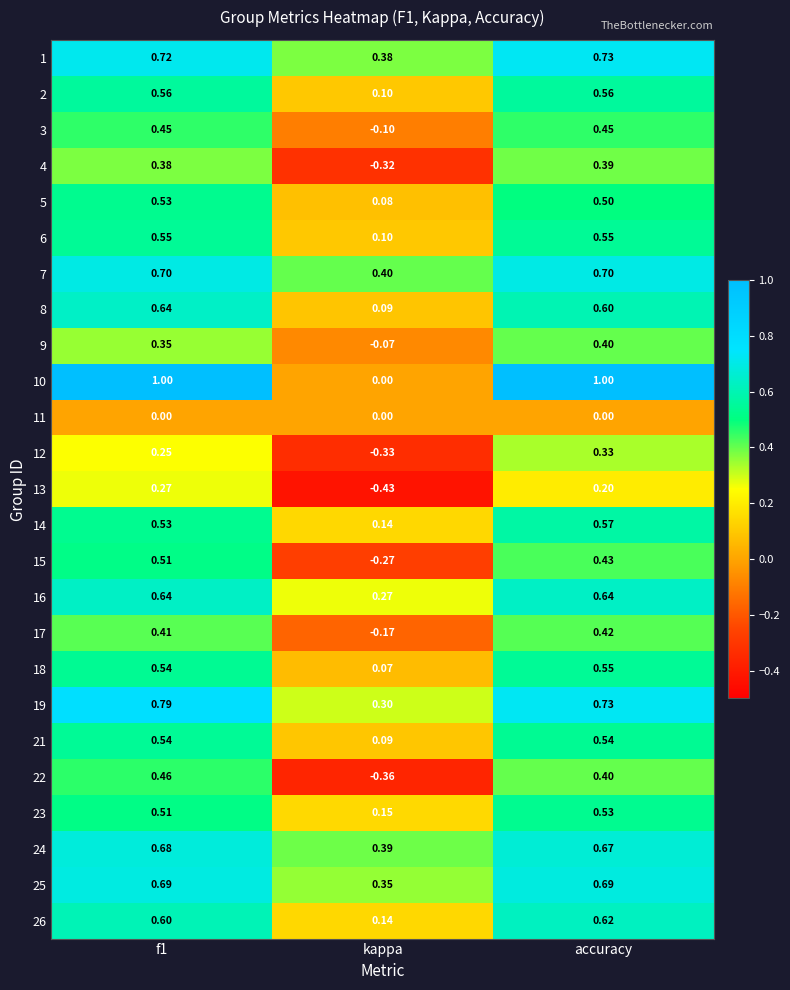

Which category has the highest value in the 4 series?

accuracy